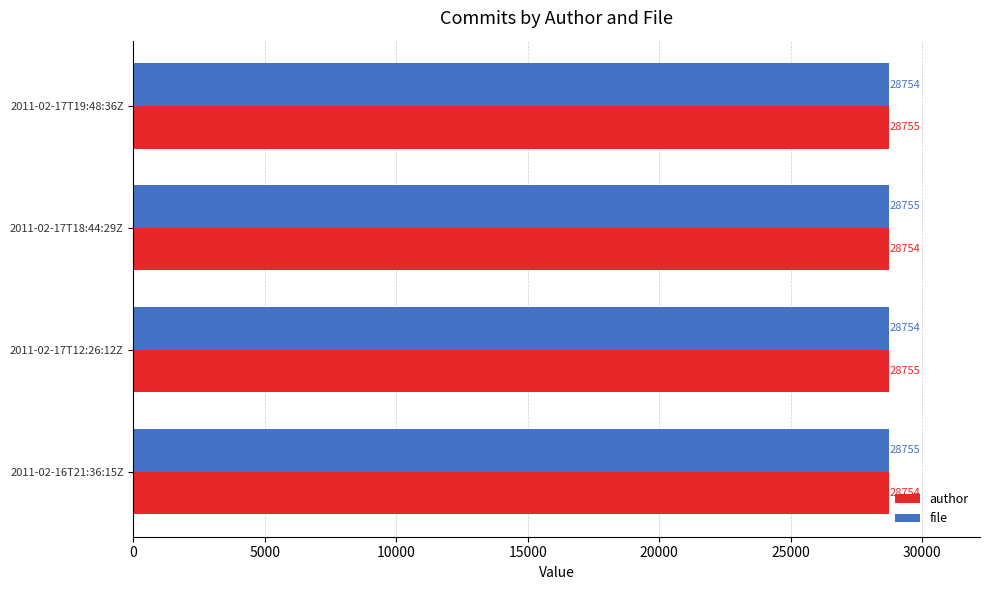

What is the greatest value displayed?

28755